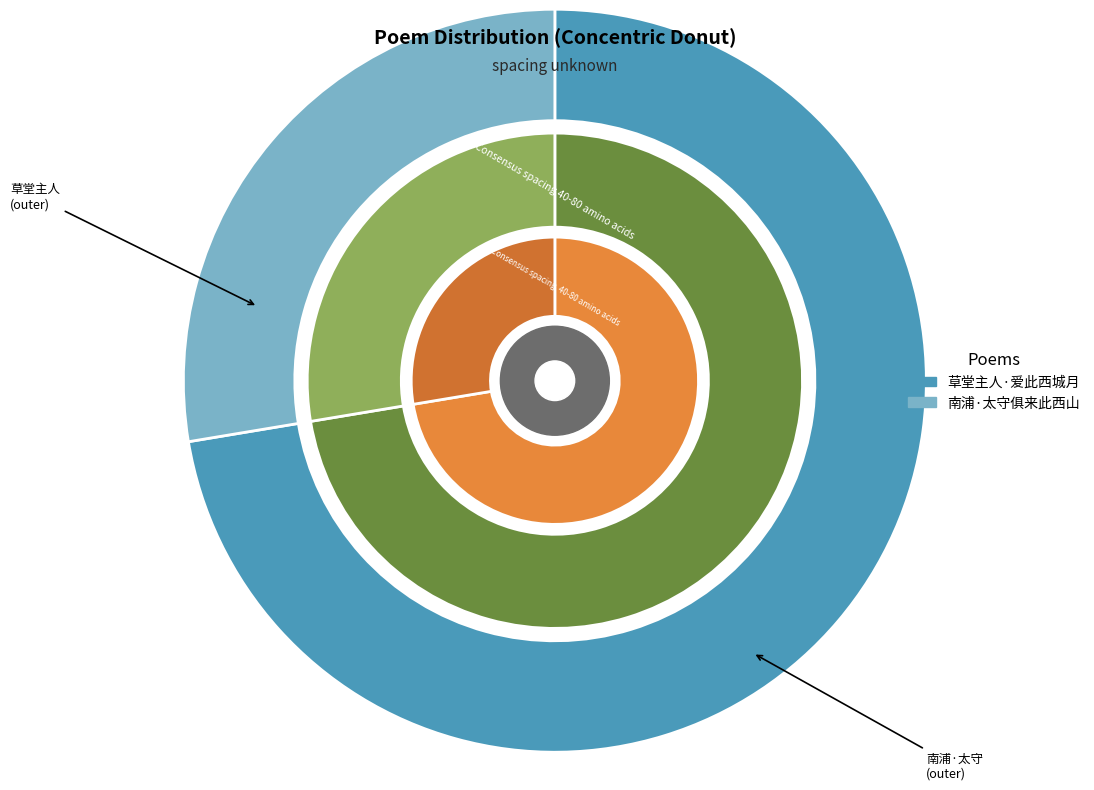

Which slice is the smallest?

南浦·太守俱来此西山